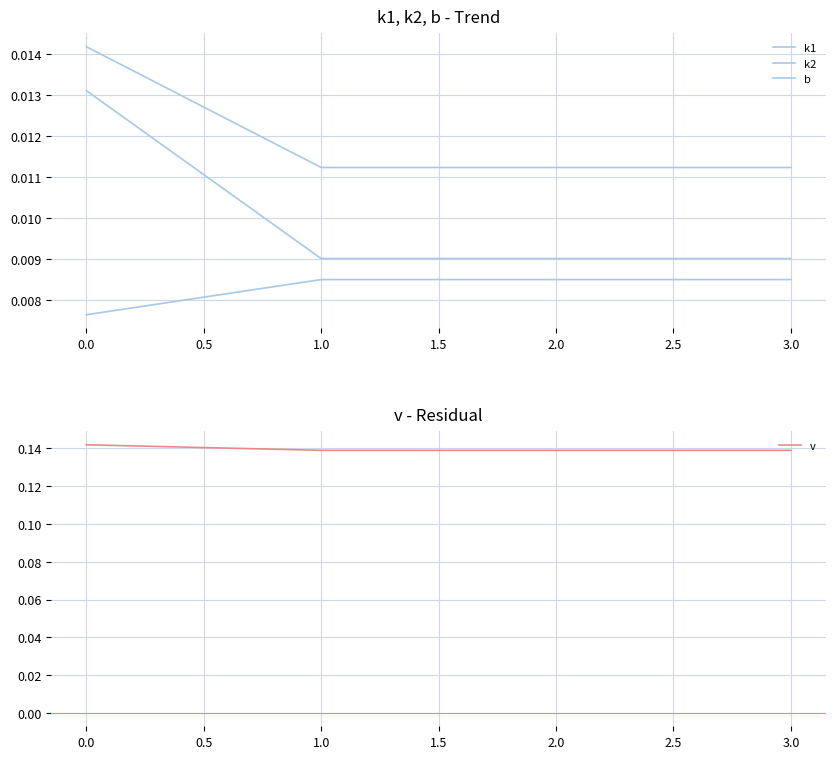

What is the maximum value shown in the chart?

0.1